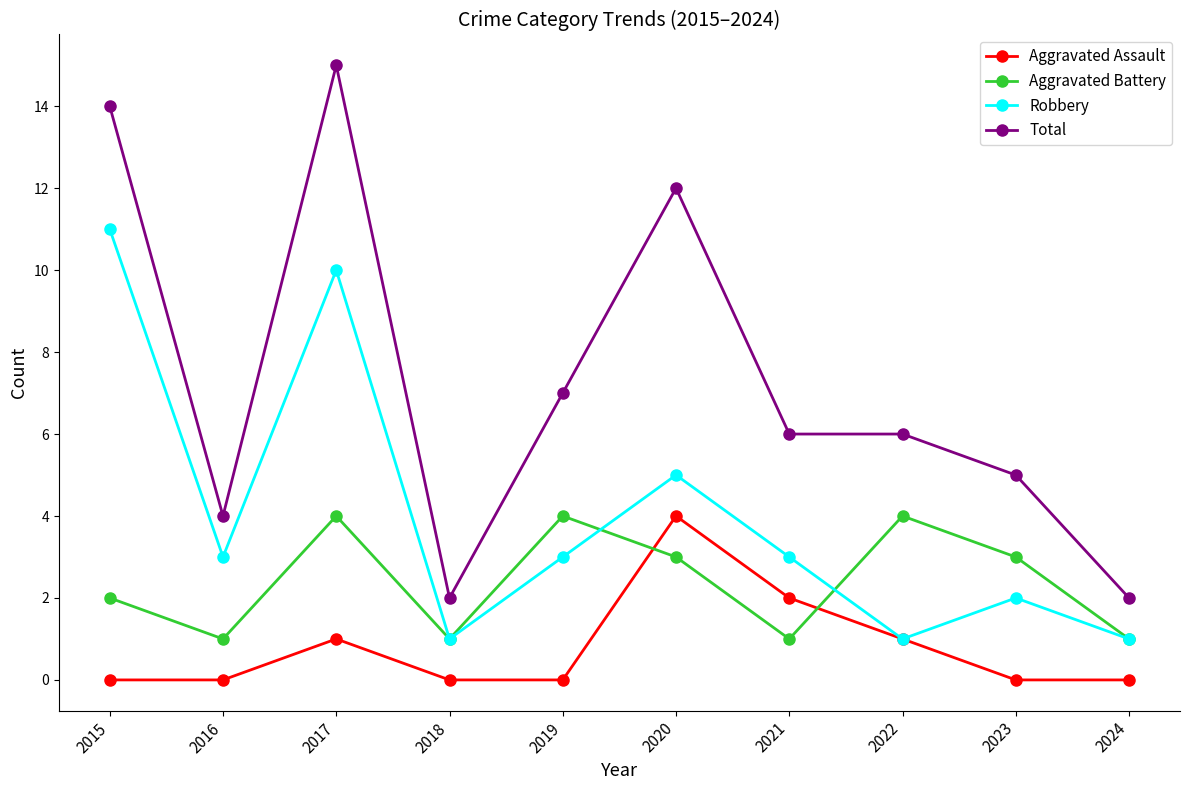

At 2023, list the series in order from smallest to largest.

Aggravated Assault, Robbery, Aggravated Battery, Total